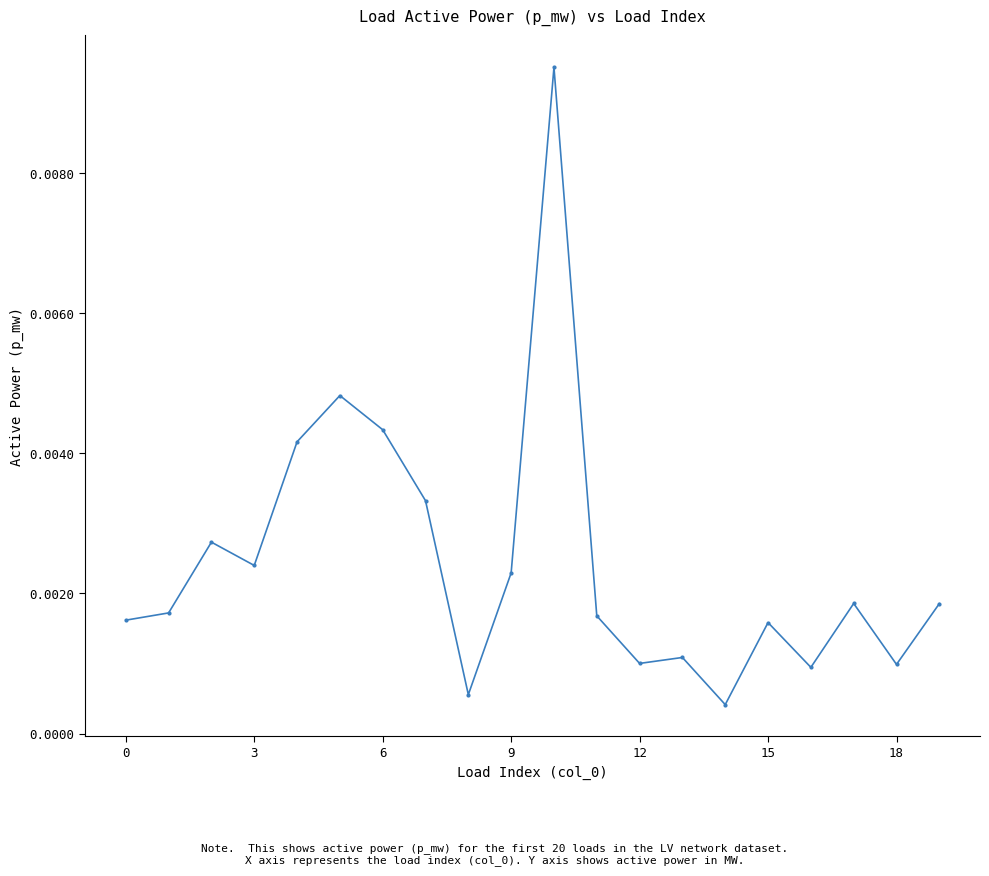

True or false: the data has more than 2 interior local peaks.

True